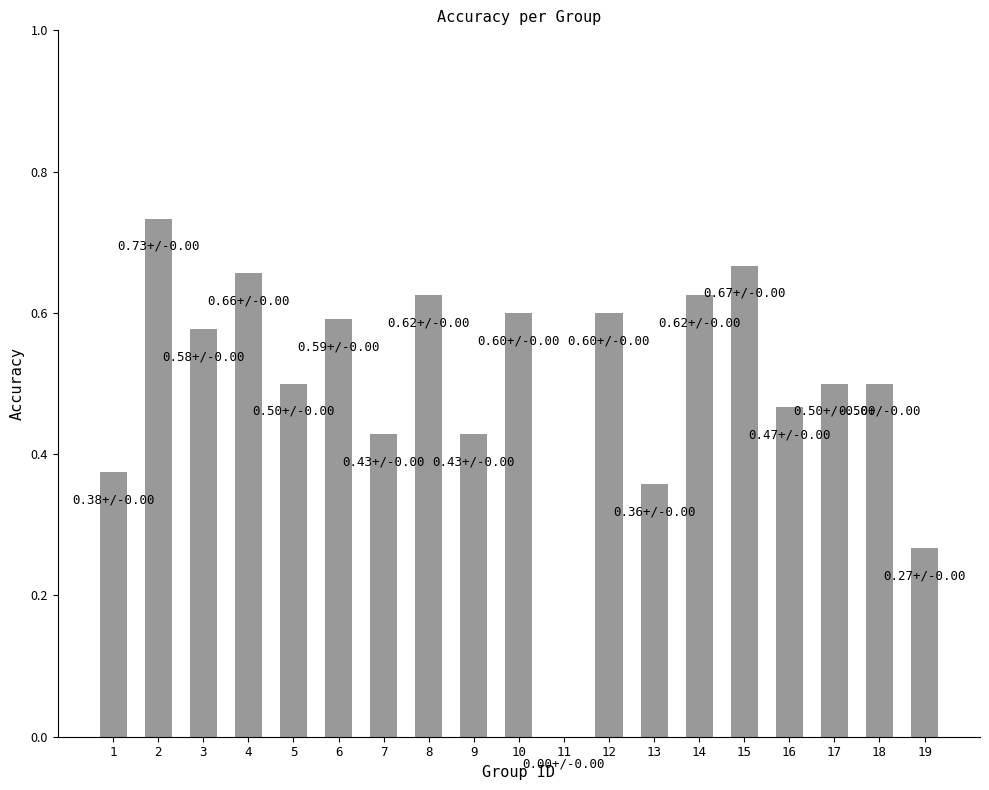

Which label corresponds to the largest value in the chart?

2